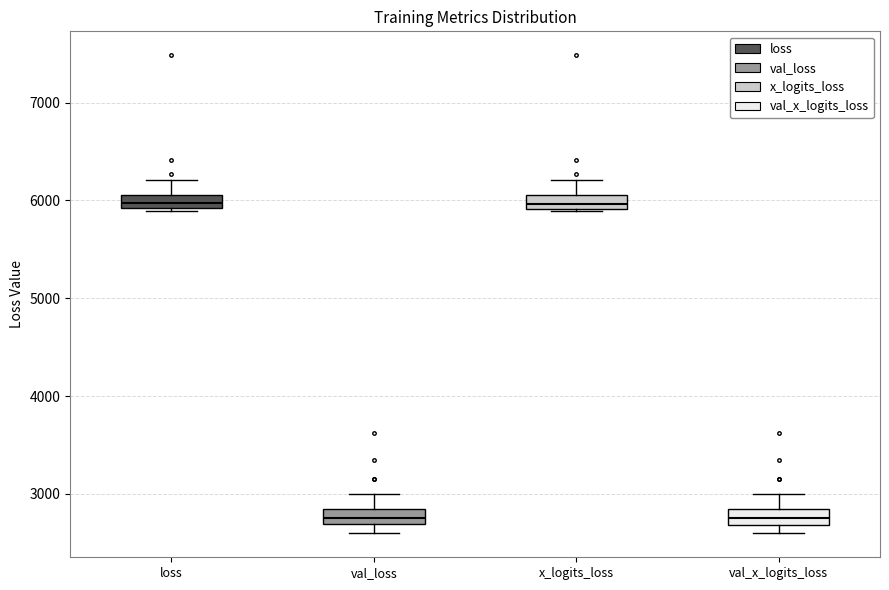

Where is the upper edge of the box for val_x_logits_loss on the y-axis? The values are not printed on the chart, so give them approximately, as read against the axis.

2800